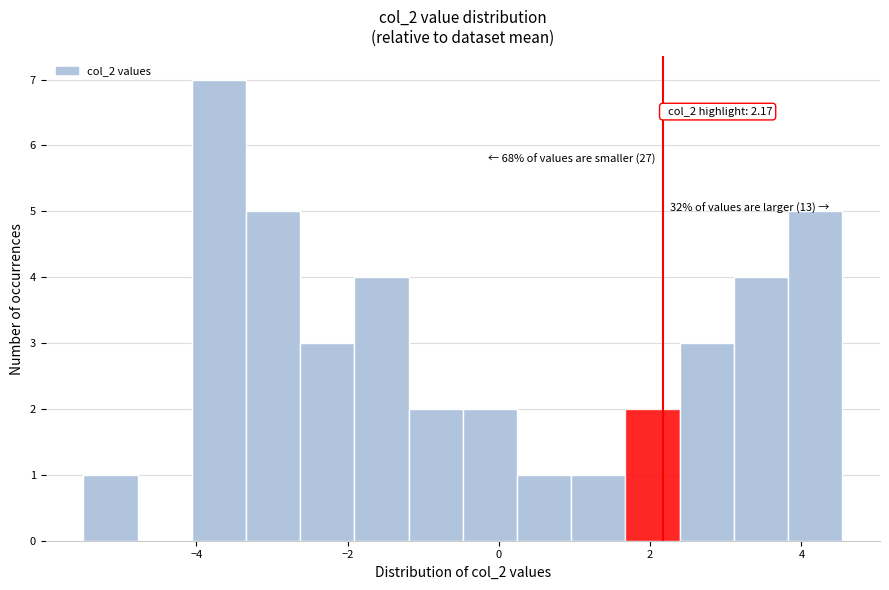

Read against the x-axis, roughly where is the centre of the tallest bar?

-3.8